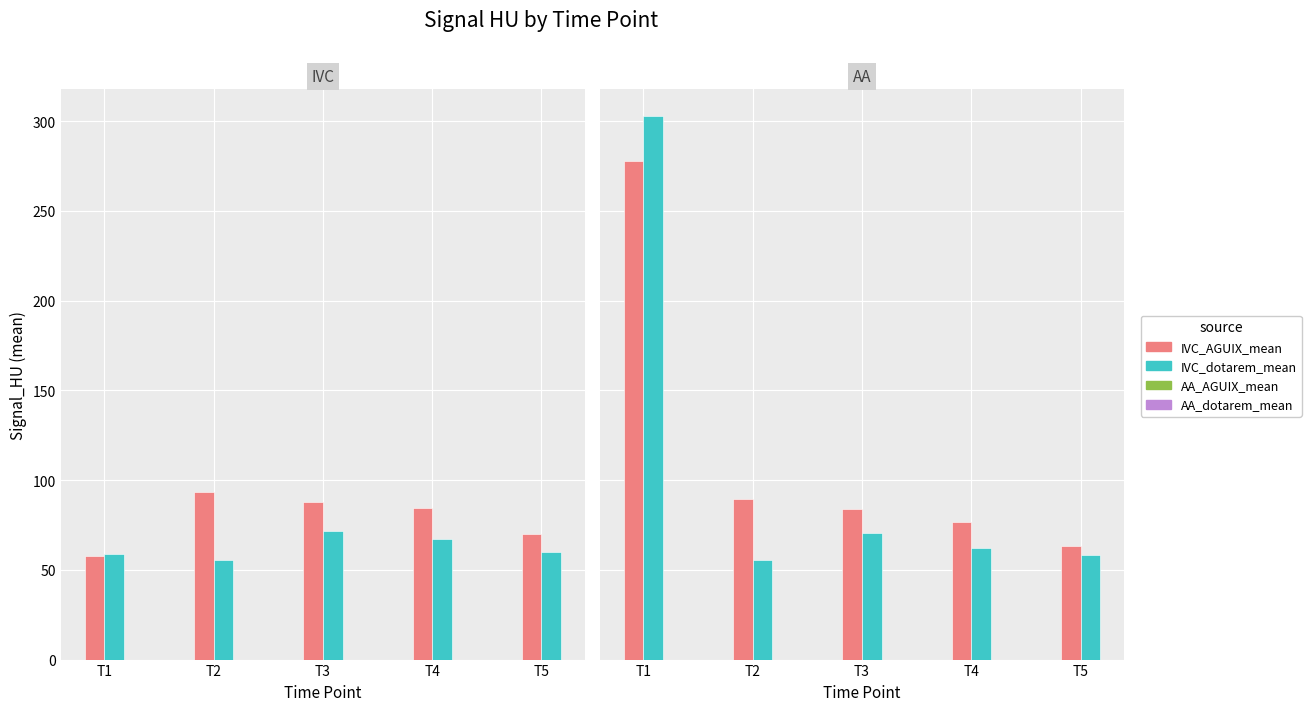

Is it true that IVC_AGUIX_mean equals 100.1 at T1?

False